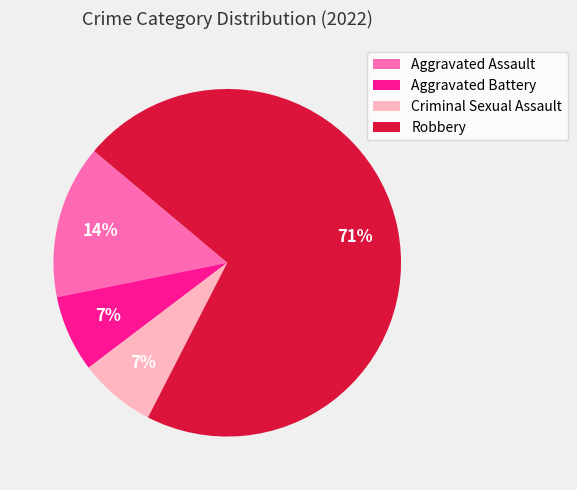

Is it true that Aggravated Assault is 4% of the pie?

False